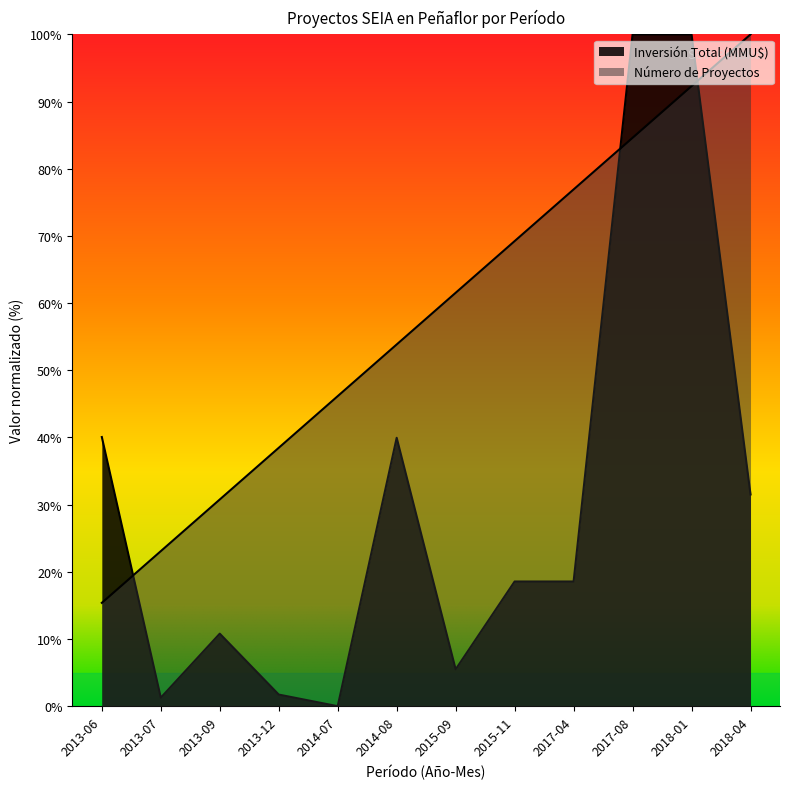

How many data points in Inversión Total (MMU$) are above 18?

7